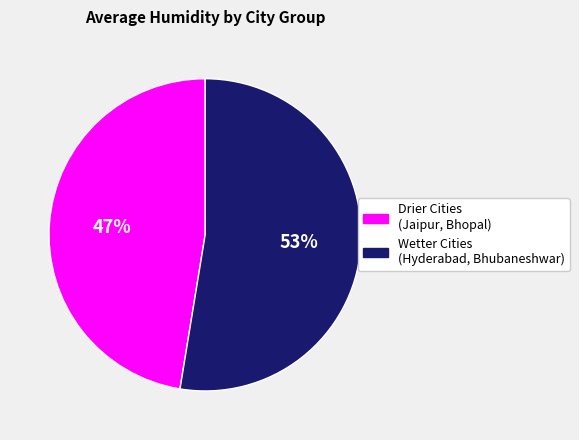

To the nearest percent, what is the average slice percentage?

50%